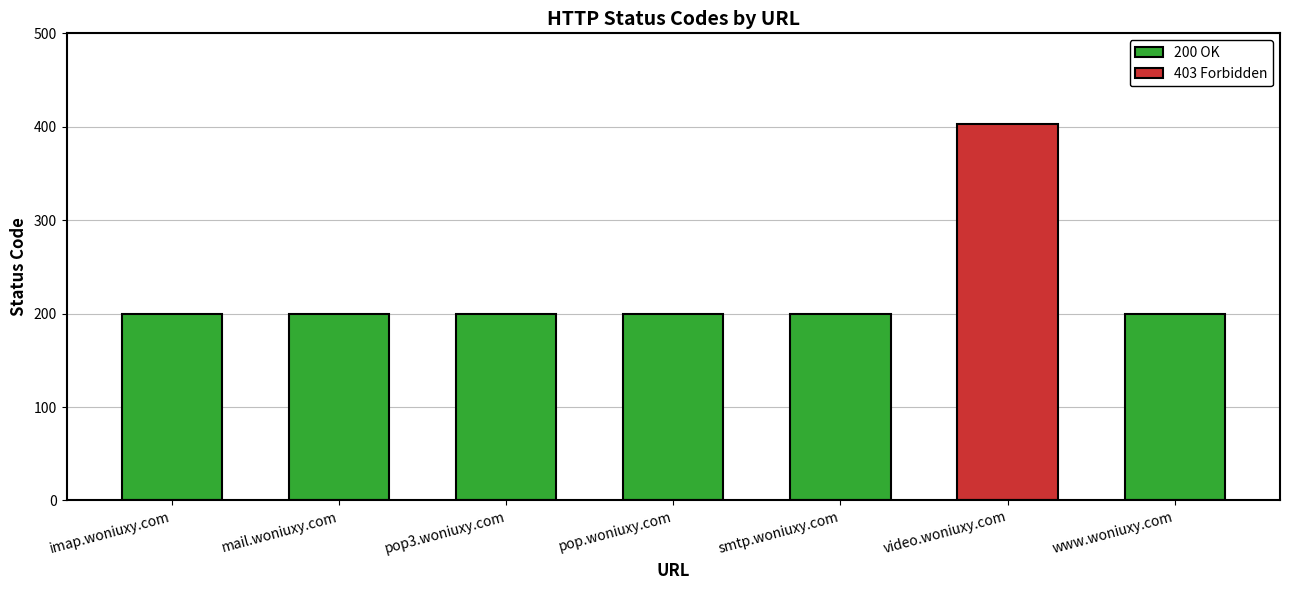

How many values exceed 200?

1